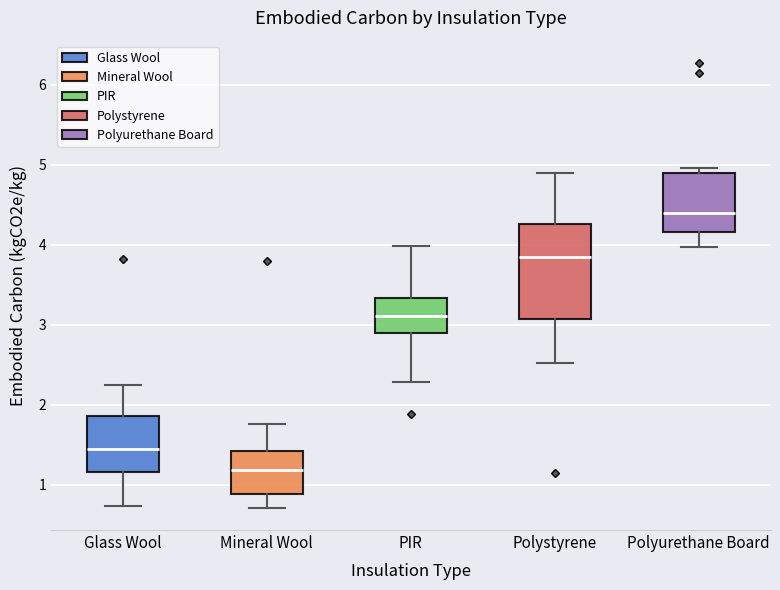

Which box's median line is the highest?

Polyurethane Board